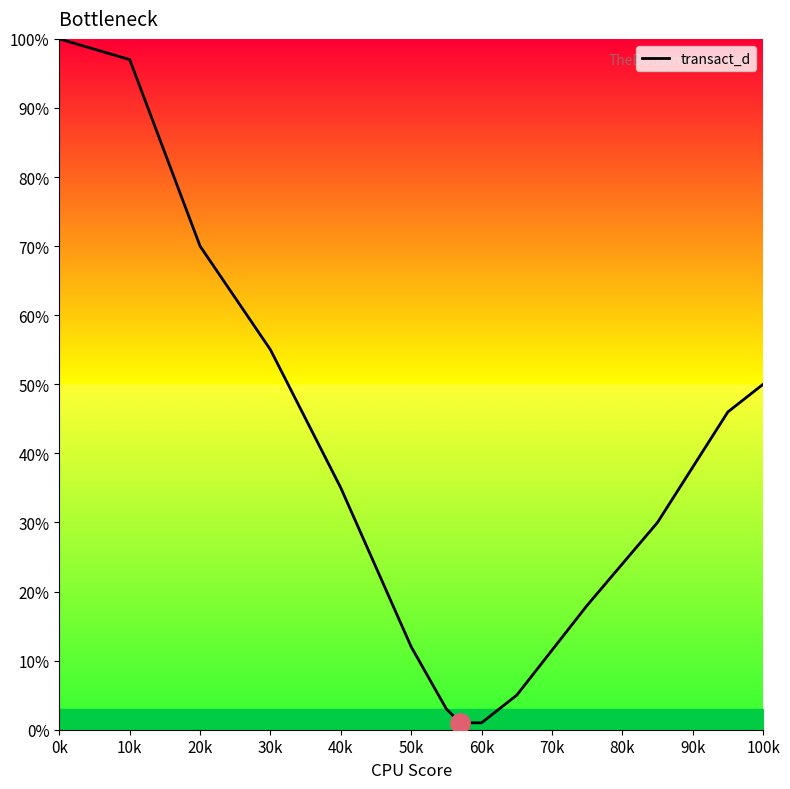

What is the greatest value displayed?

100